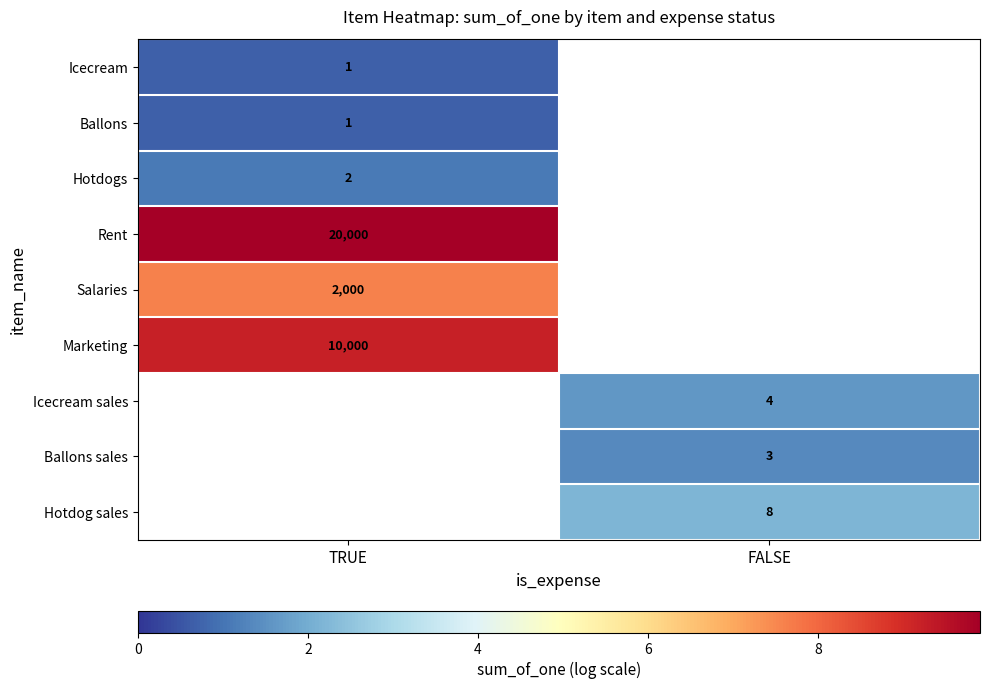

The Rent series shows 9.9 at TRUE. True or false?

True